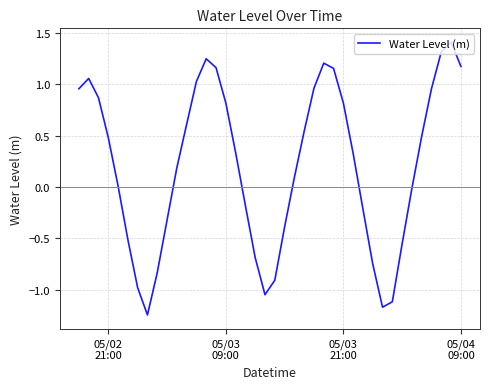

What is the greatest value displayed?

1.4